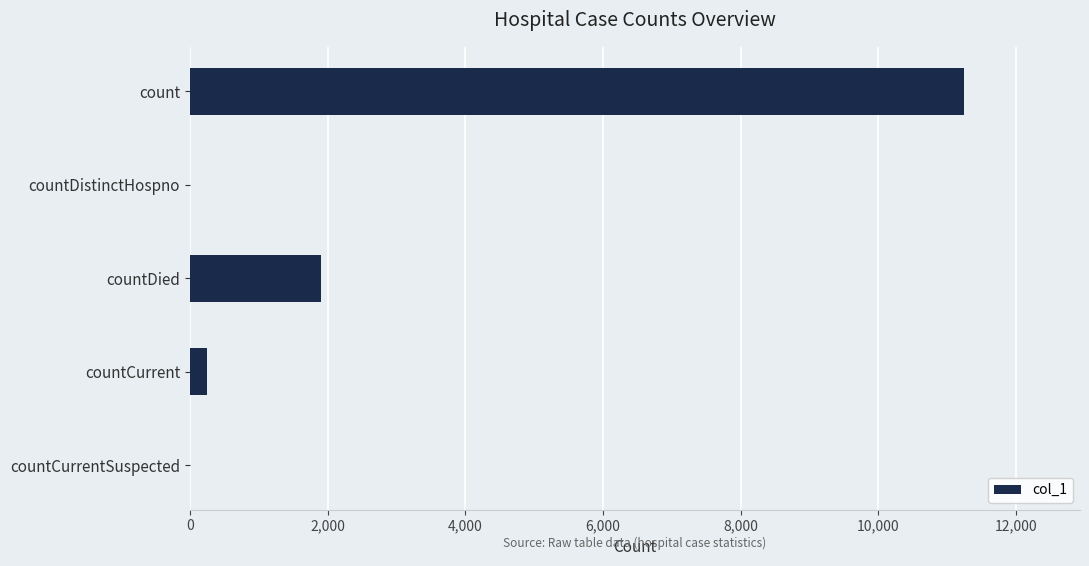

What value does the data have at countDied?

1911